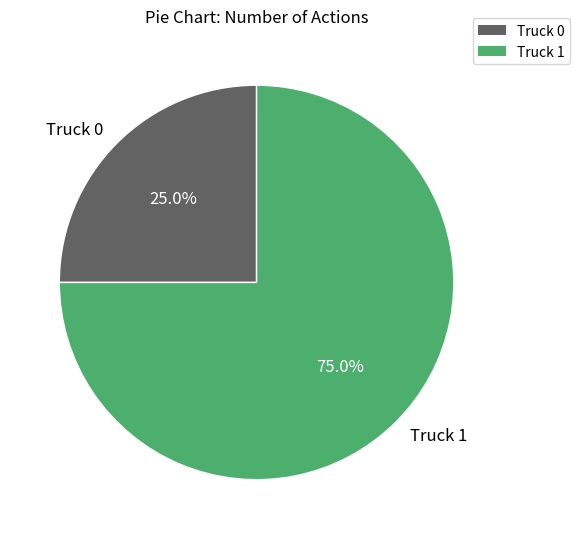

What is the largest slice in the pie chart?

Truck 1